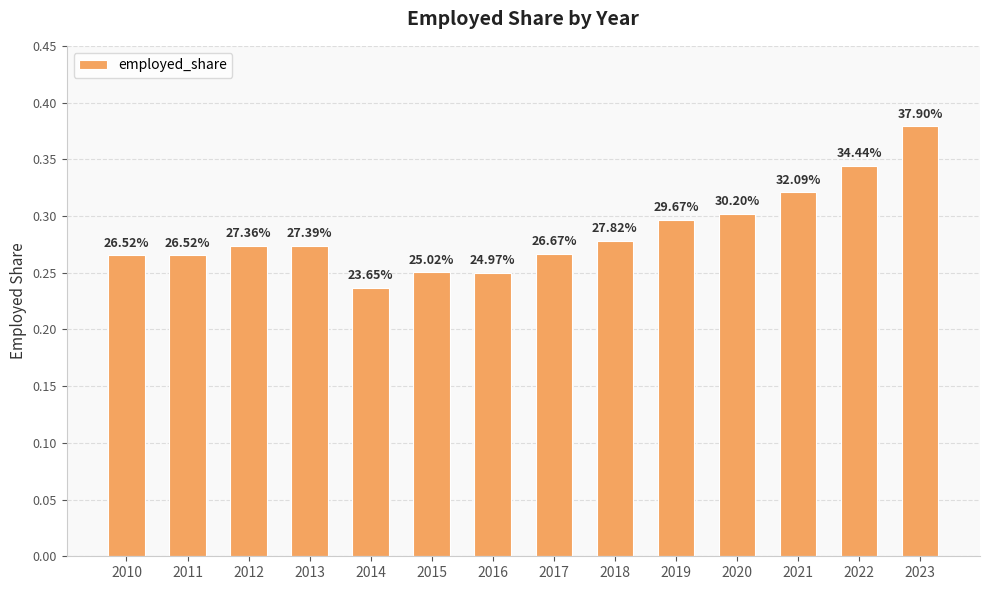

How many bars are there in total?

14